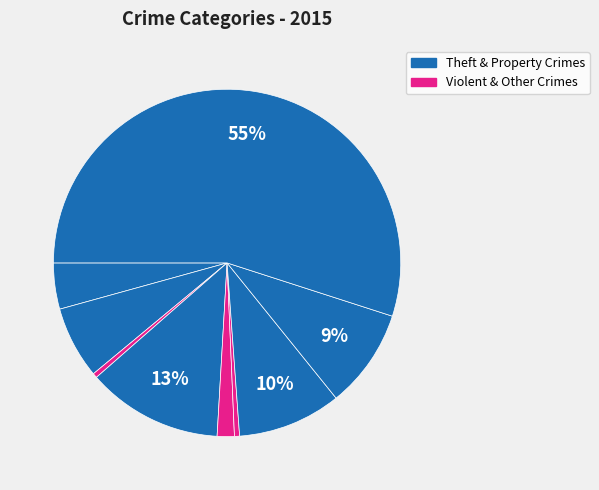

How many slices are in this pie chart?

9